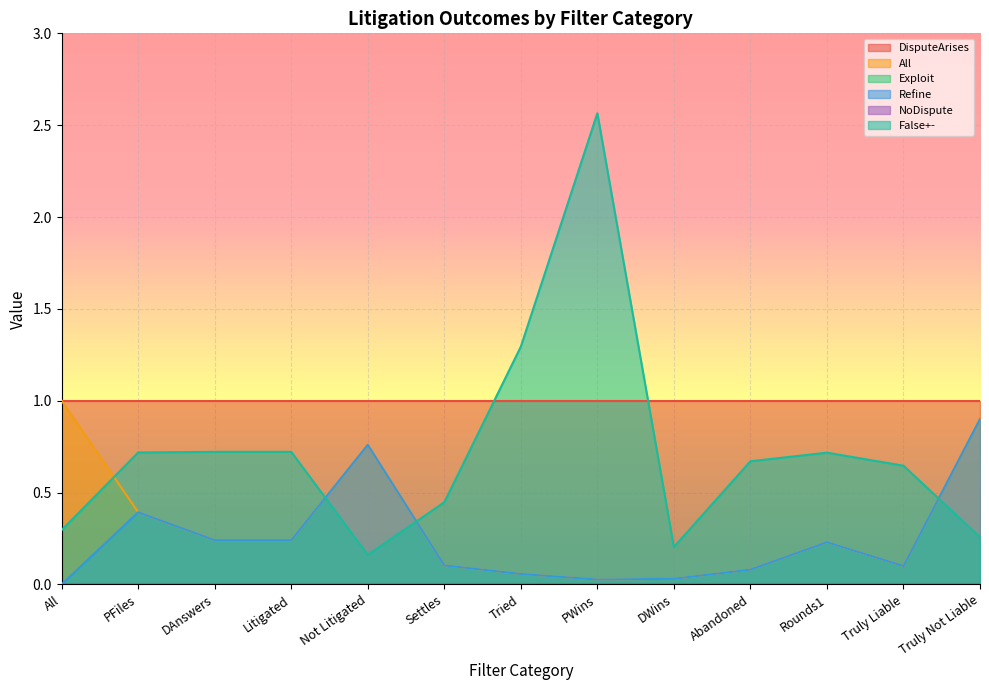

What position from the right is Truly Liable?

2